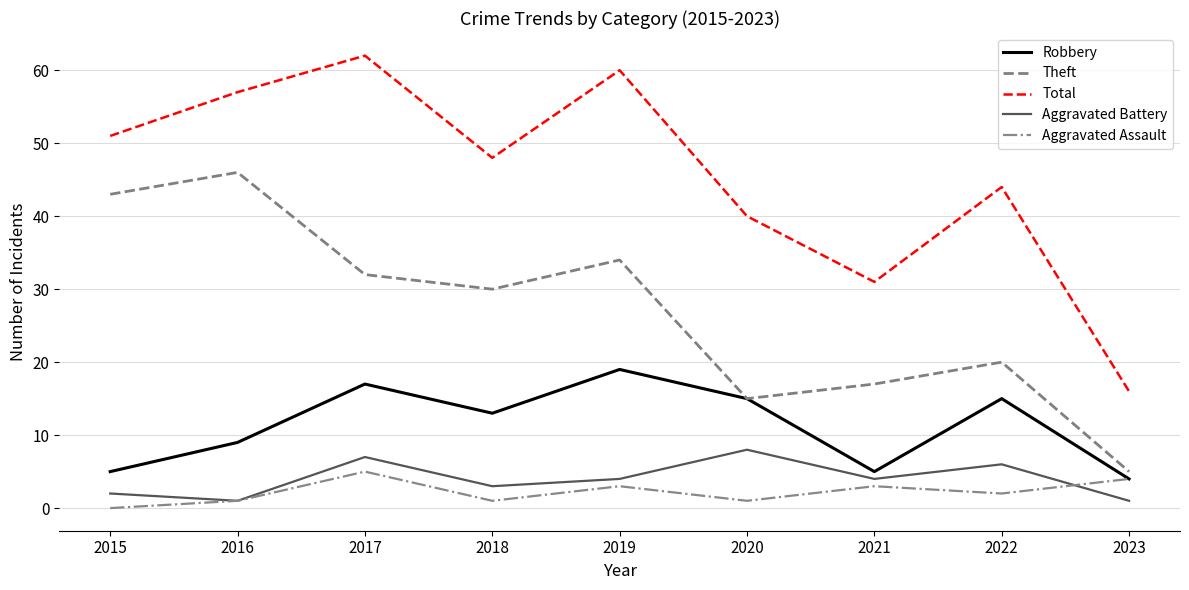

How many interior local peaks does the Robbery series have?

3